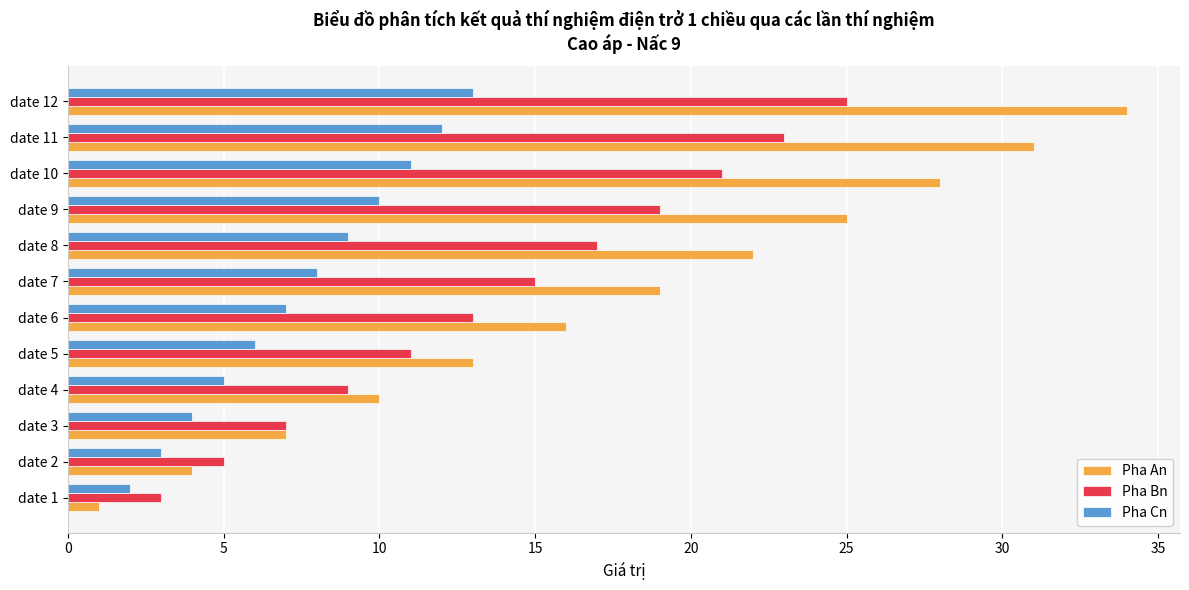

What is the maximum value shown in the chart?

34